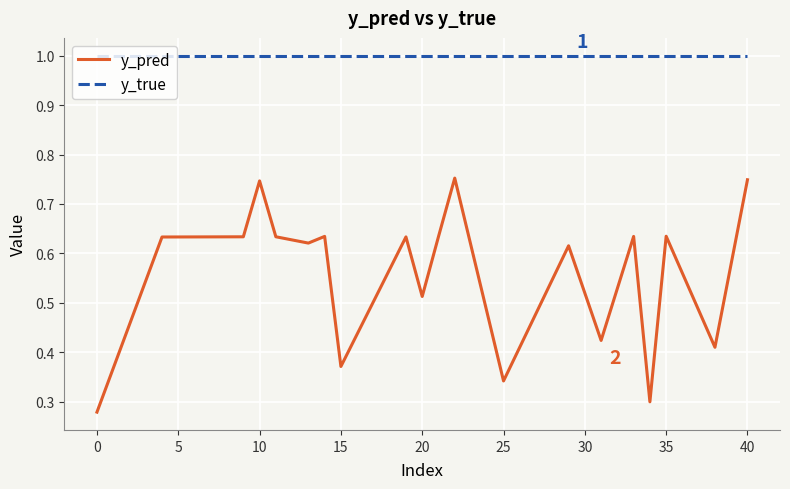

Which series has the largest total across all categories?

y_true